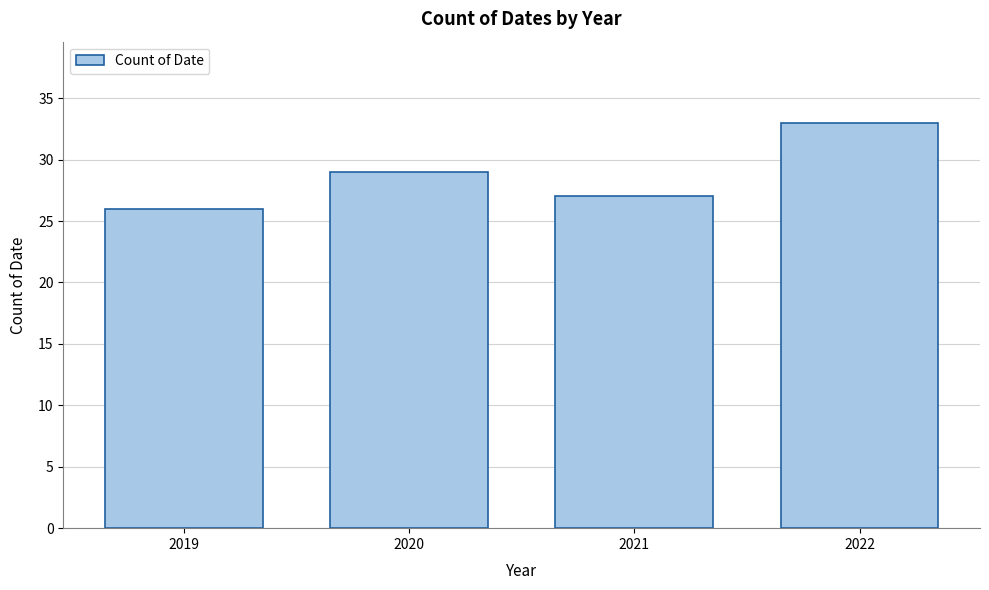

Reading left to right, what are all the values shown in this chart?

26	29	27	33